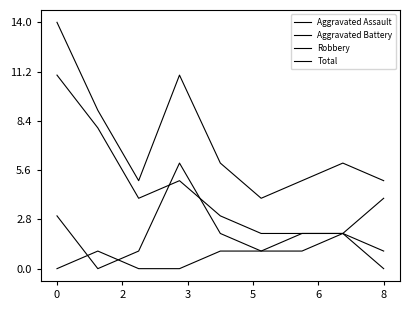

What is the sum of all Aggravated Assault values?

8